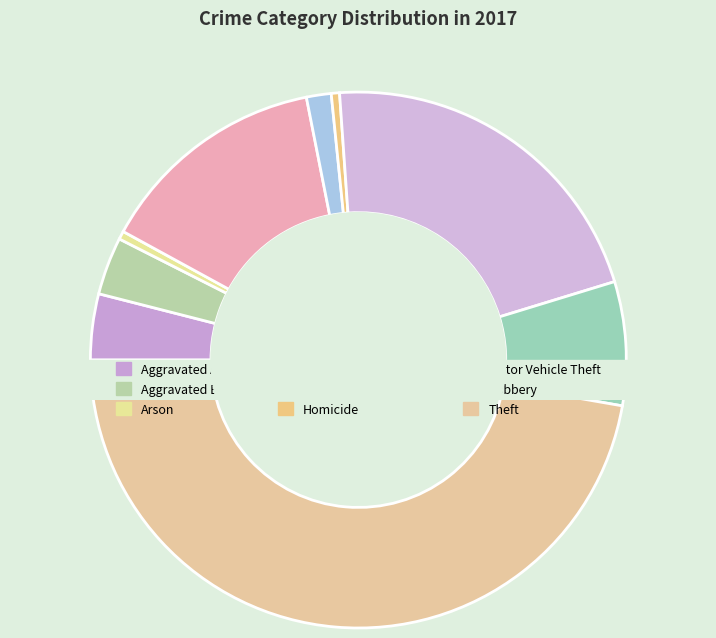

What is the change in value from Aggravated Battery to Theft?

+88